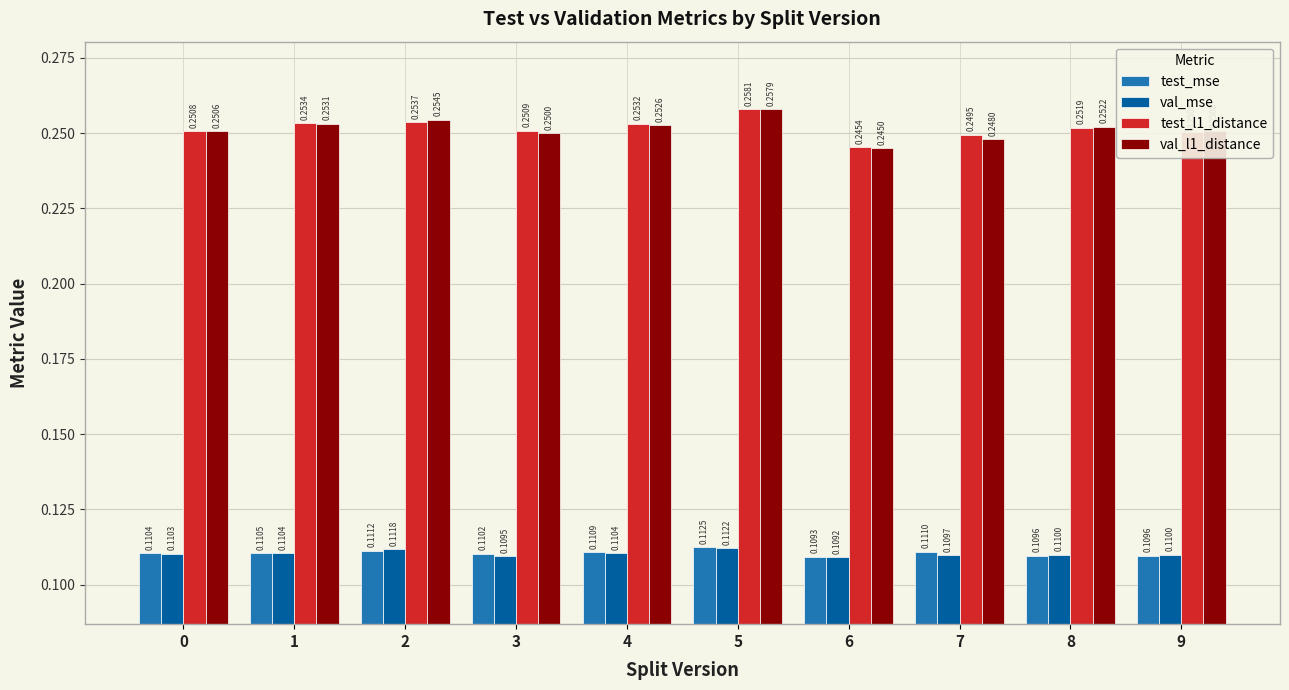

At how many categories does at least one series exceed 0?

10